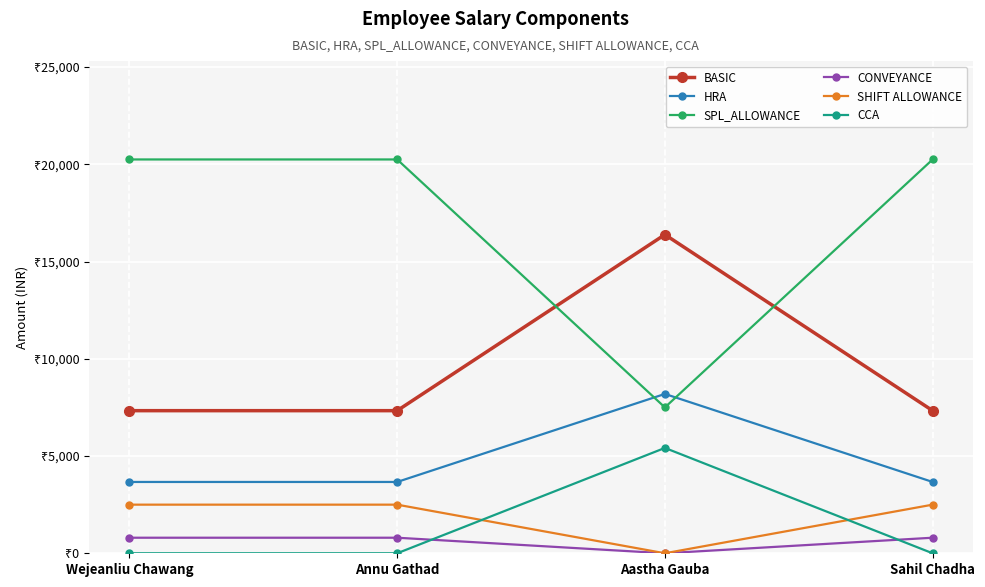

At which category does the chart reach its minimum across all series?

Aastha Gauba